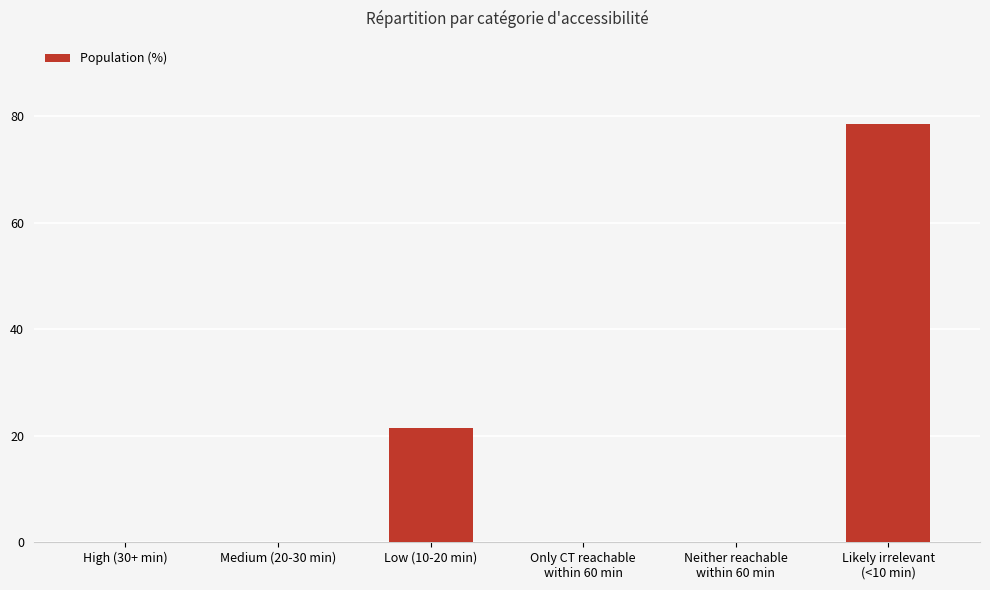

Is it true that the value at Low (10-20 min) is 28.7?

False